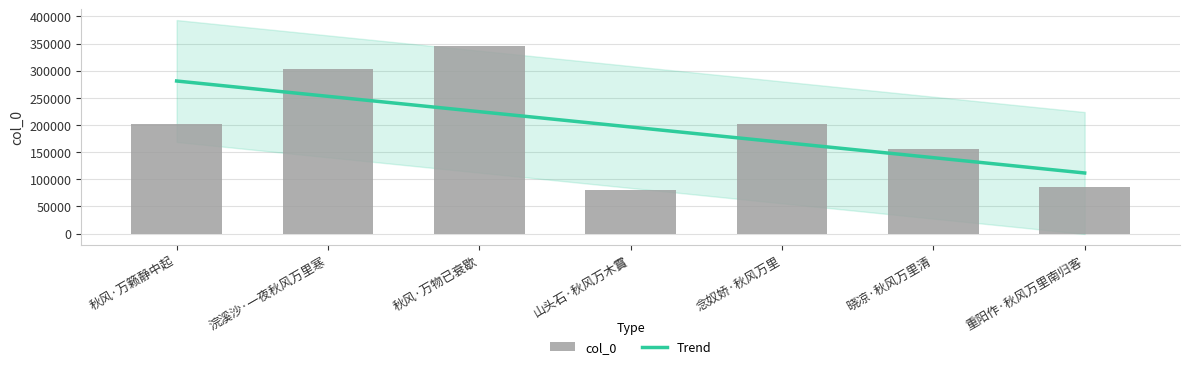

Approximately how many times larger is the value at 秋风·万物已衰歇 compared to 重阳作·秋风万里南归客?

4.1